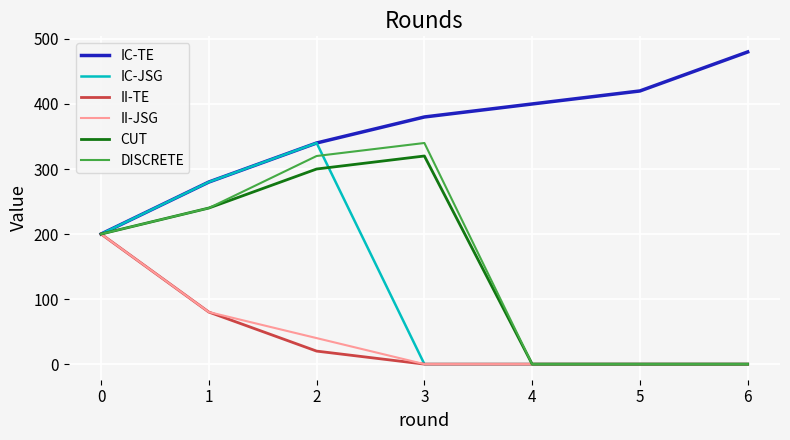

What is the lowest value of the IC-TE series?

200